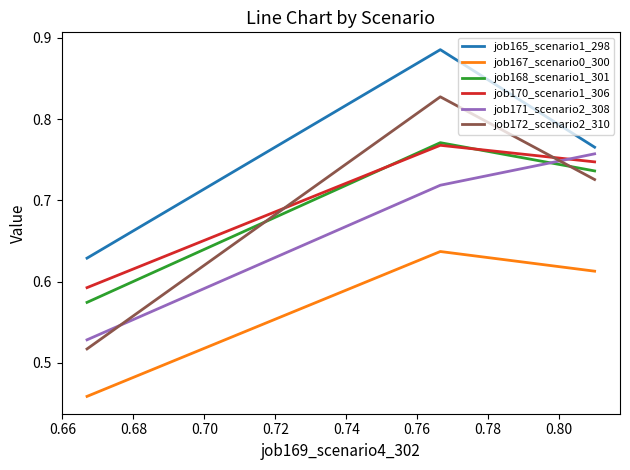

Which series has the largest total across all categories?

job165_scenario1_298